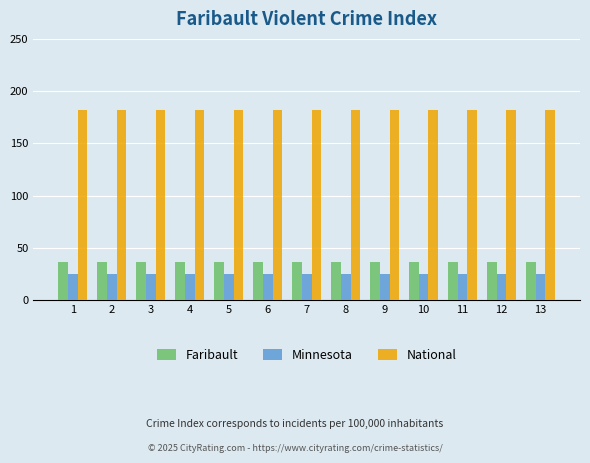

What is the total value across all series at 5?

243